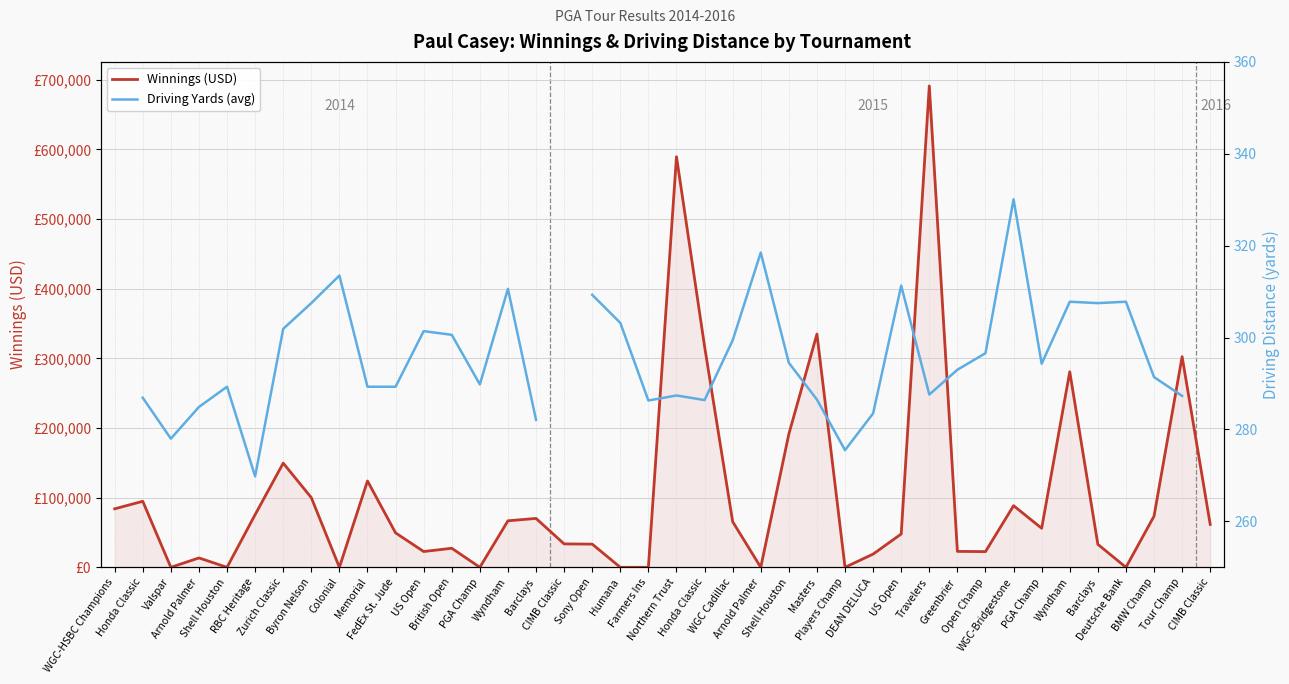

What is the total value across all series at Arnold Palmer?

13738.9